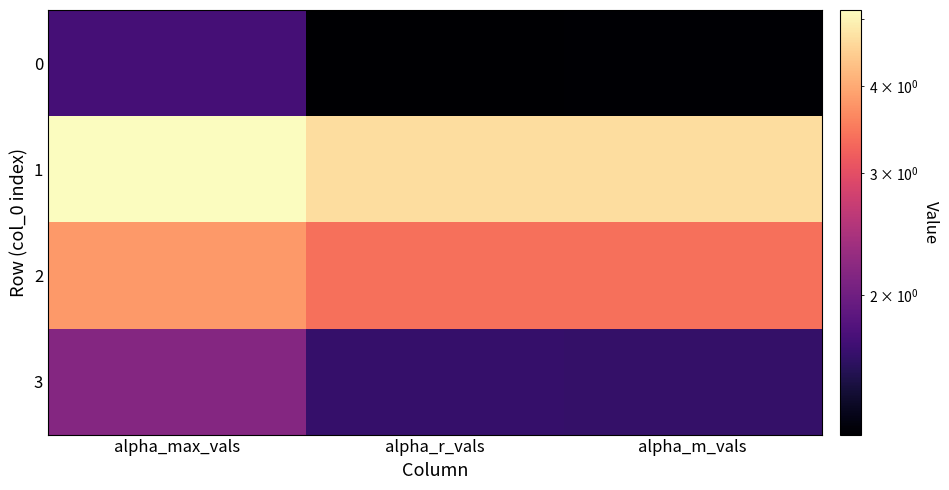

What is the greatest value displayed?

5.2